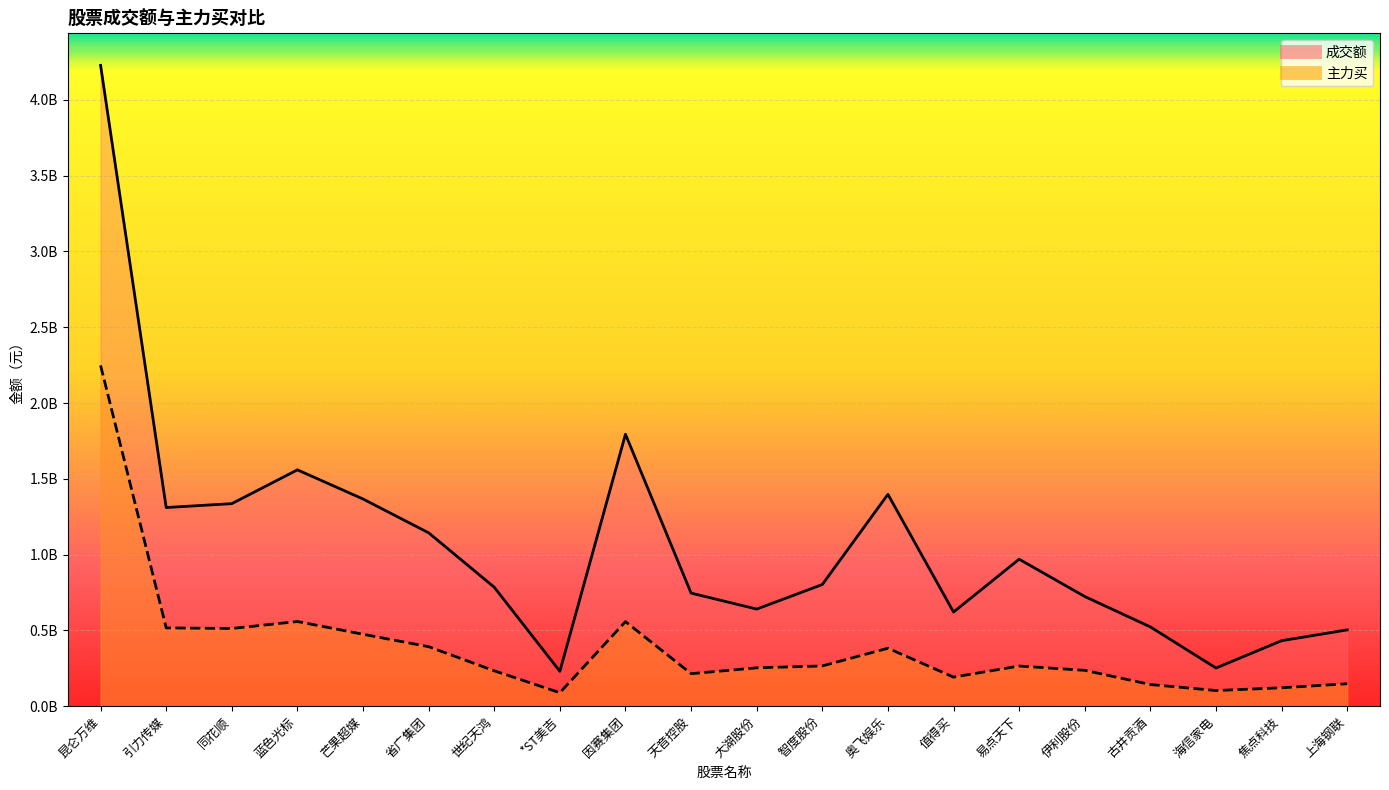

At which category is the sum across all series the highest?

昆仑万维